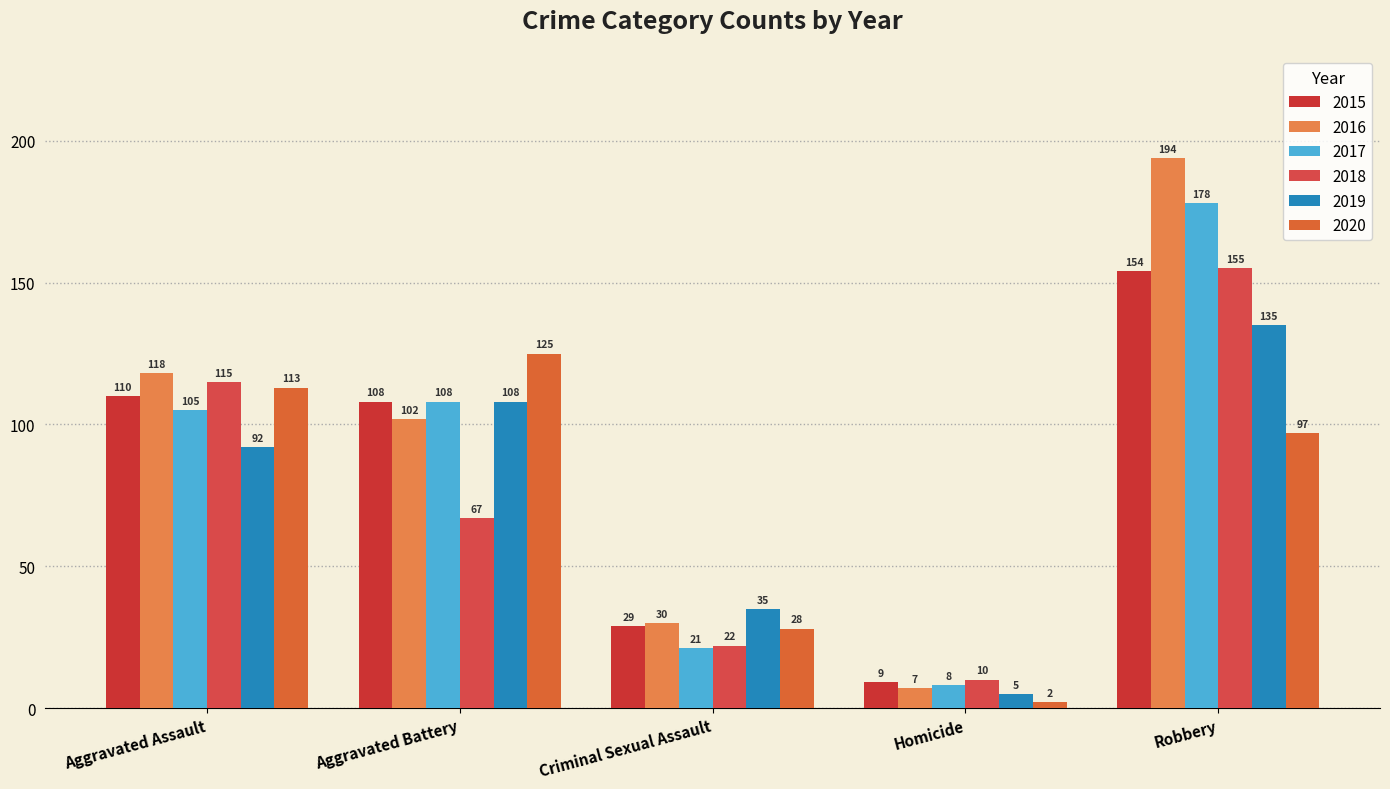

Reading left to right, list all the values displayed in this chart.

2015: Aggravated Assault=110	Aggravated Battery=108	Criminal Sexual Assault=29	Homicide=9	Robbery=154
2016: Aggravated Assault=118	Aggravated Battery=102	Criminal Sexual Assault=30	Homicide=7	Robbery=194
2017: Aggravated Assault=105	Aggravated Battery=108	Criminal Sexual Assault=21	Homicide=8	Robbery=178
2018: Aggravated Assault=115	Aggravated Battery=67	Criminal Sexual Assault=22	Homicide=10	Robbery=155
2019: Aggravated Assault=92	Aggravated Battery=108	Criminal Sexual Assault=35	Homicide=5	Robbery=135
2020: Aggravated Assault=113	Aggravated Battery=125	Criminal Sexual Assault=28	Homicide=2	Robbery=97